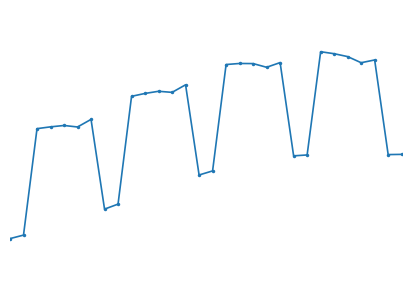

What is the greatest value displayed?

41.3